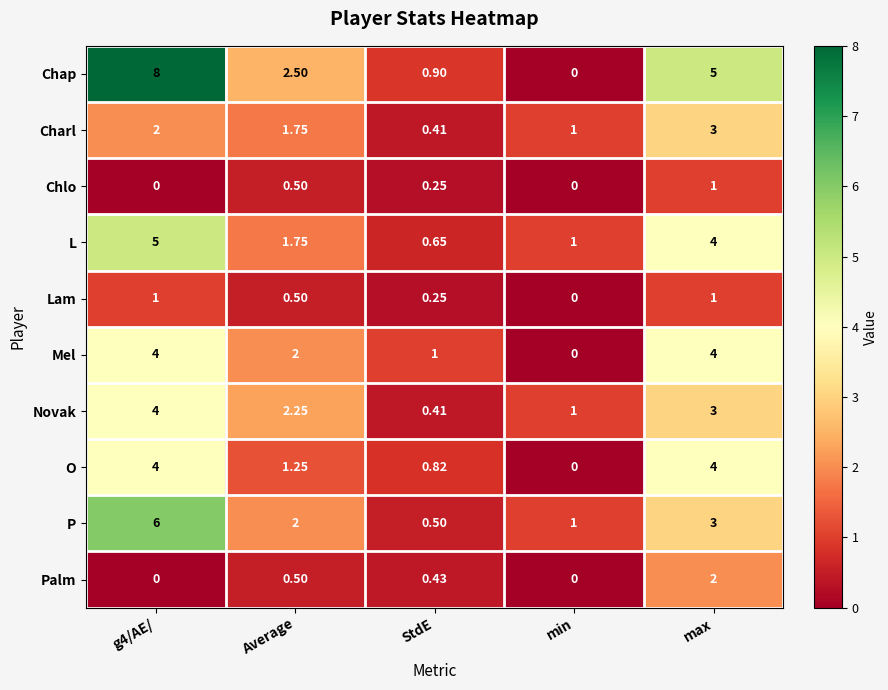

At which label does O reach its minimum?

min